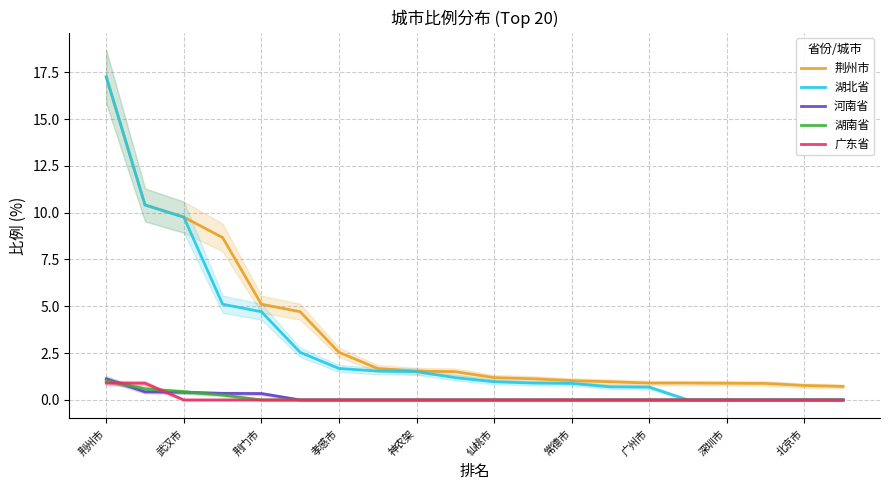

True or false: 湖北省 has more than 0 points higher than both neighbors.

False